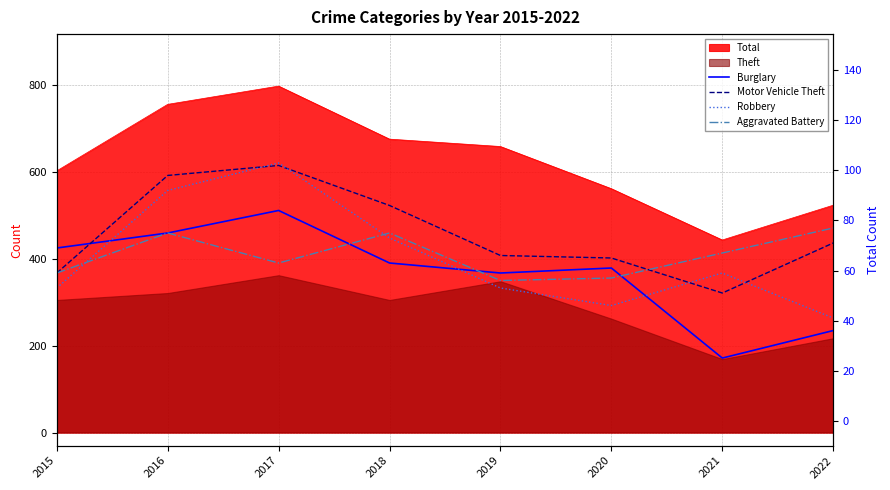

Is the value of Aggravated Battery at 2020 greater than the value of Burglary at 2019?

No